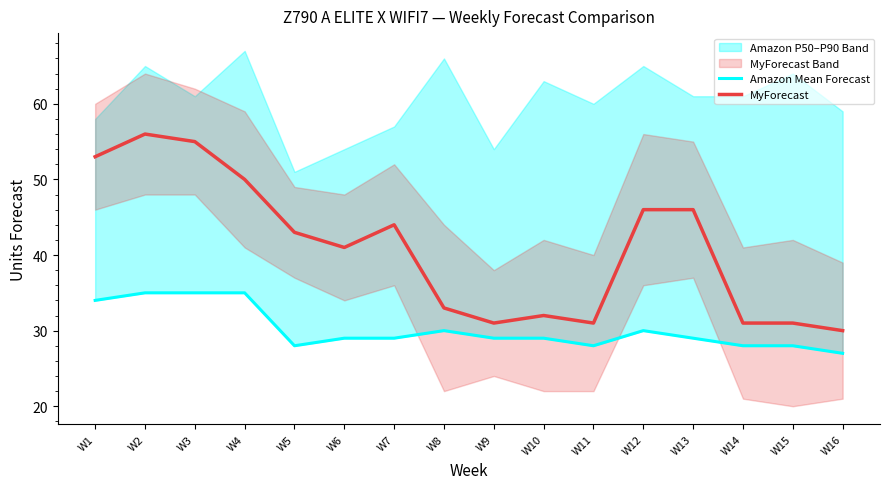

The MyForecast series shows 55 at W3. True or false?

True